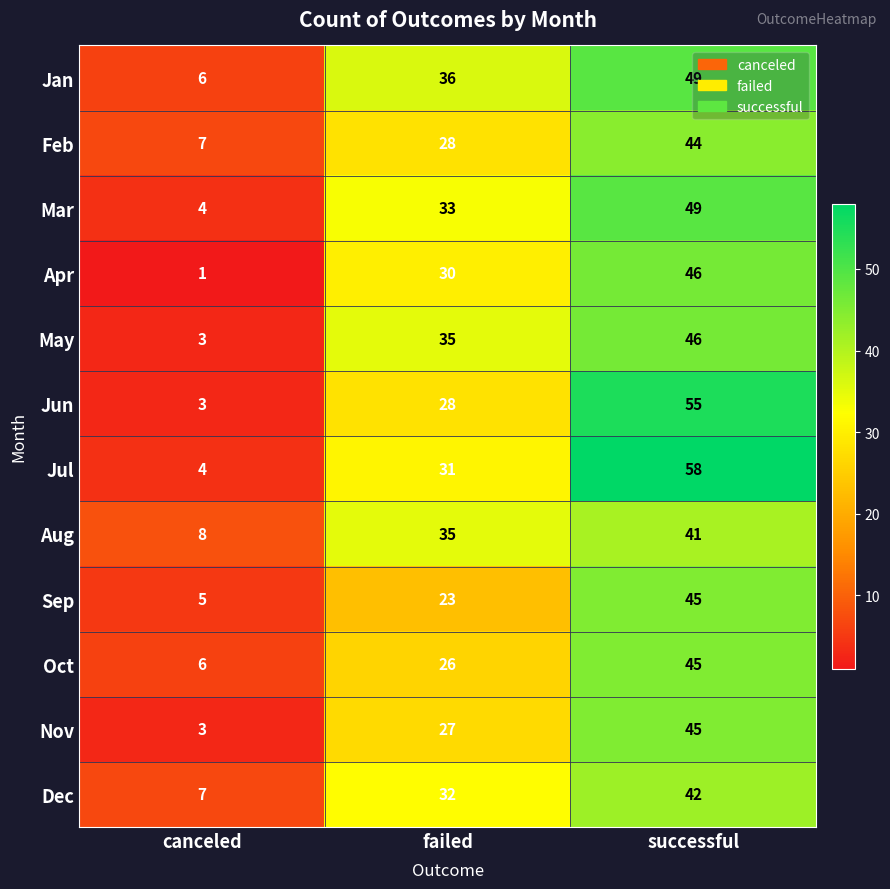

Is it true that Feb equals 28 at failed?

True